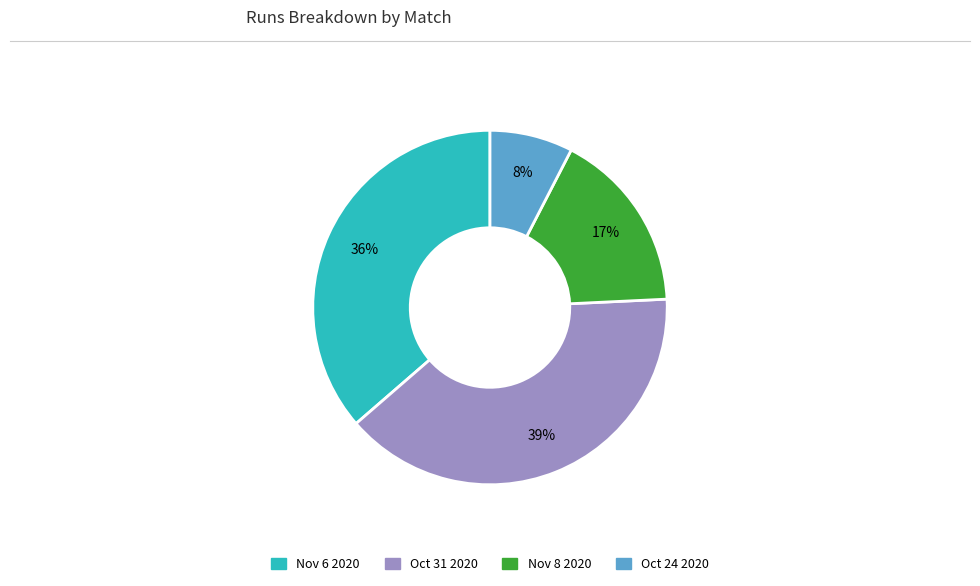

How many segments does this pie chart have?

4